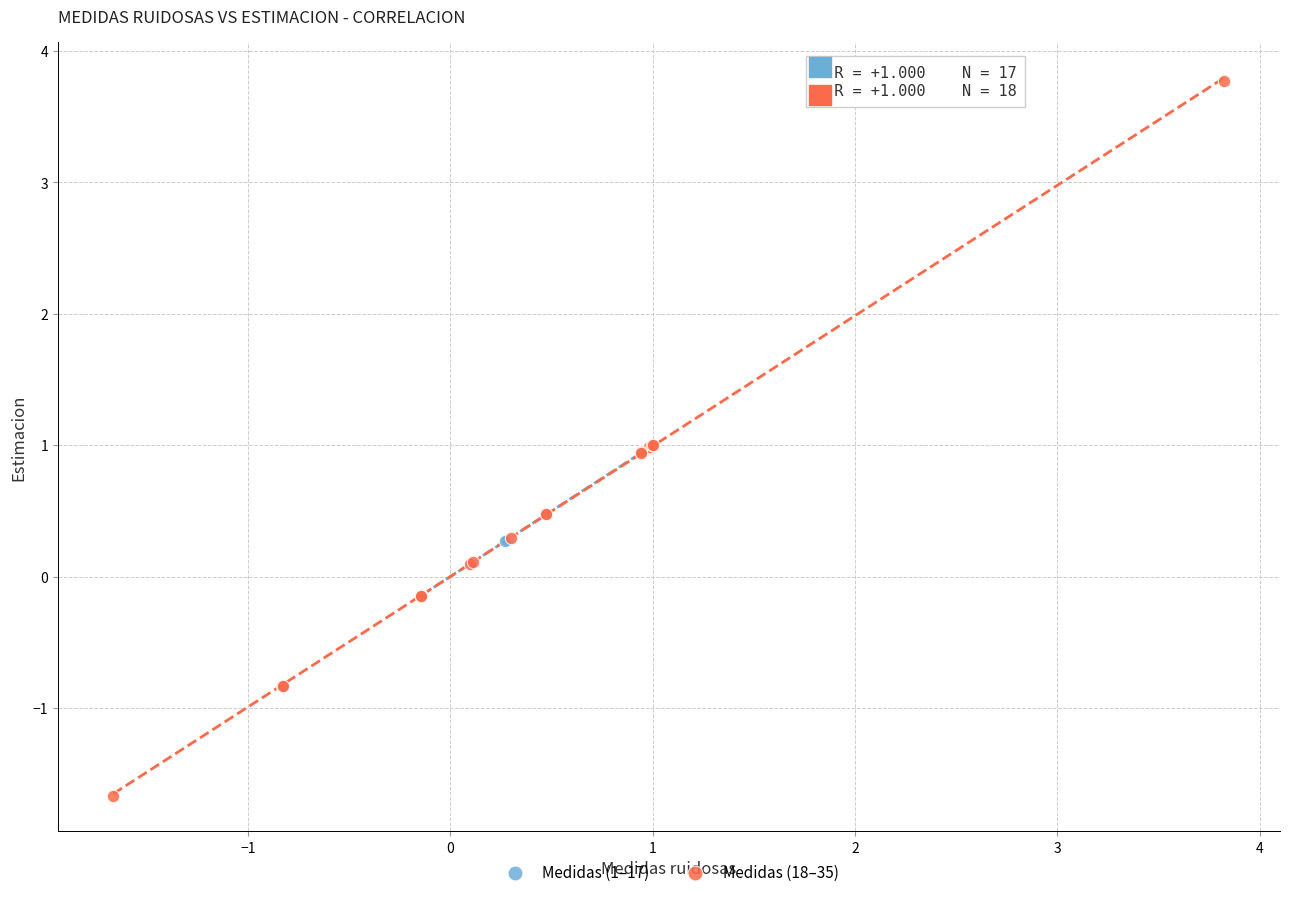

Which series reaches the minimum Y coordinate?

Medidas (18–35)